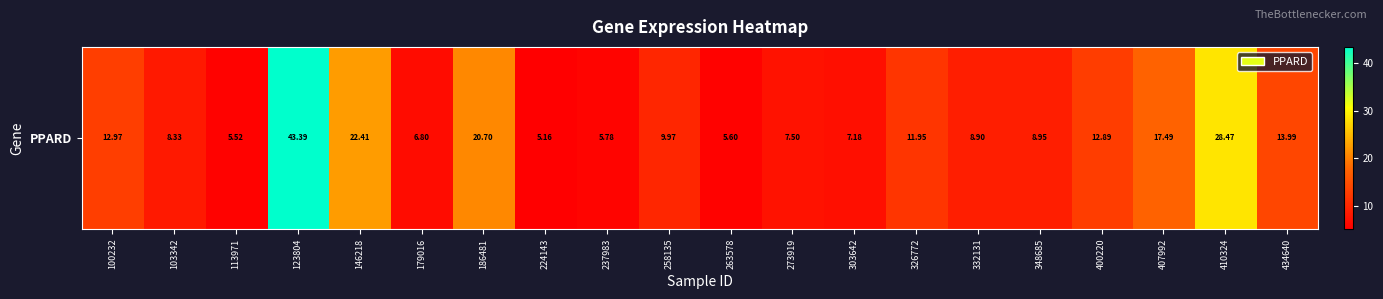

What is the sum of all values?

263.9